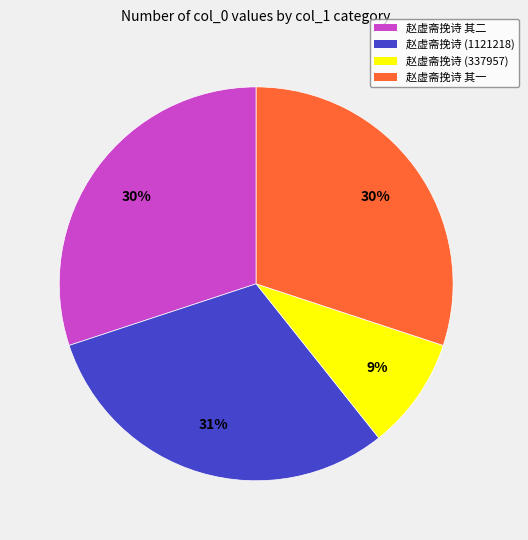

Is it true that 赵虚斋挽诗 其二 is 15% of the pie?

False